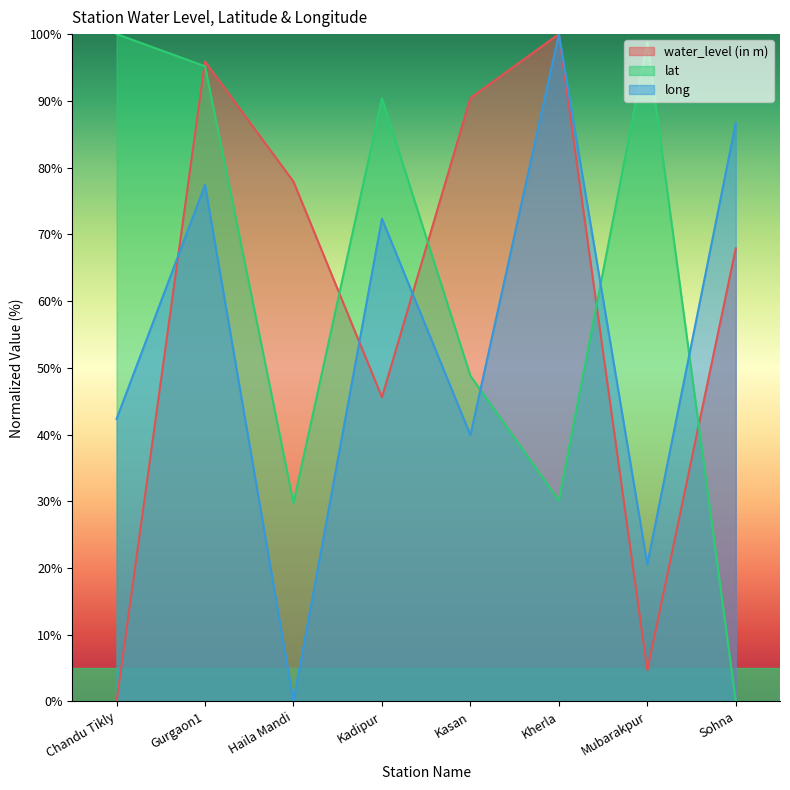

What is the difference between the highest and lowest values at Kasan?

50.5